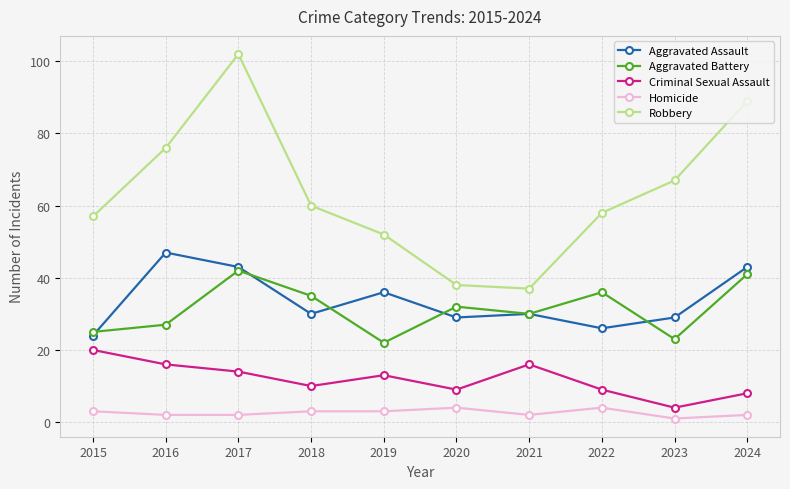

In Aggravated Assault, how many points are higher than both neighbors (excluding endpoints)?

3